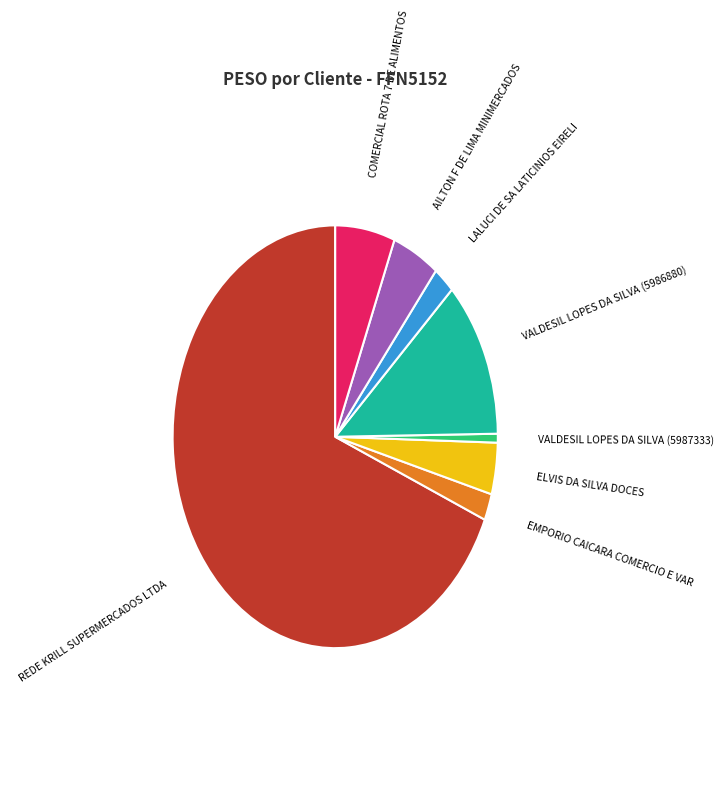

Is there any slice that represents more than half of the pie?

Yes